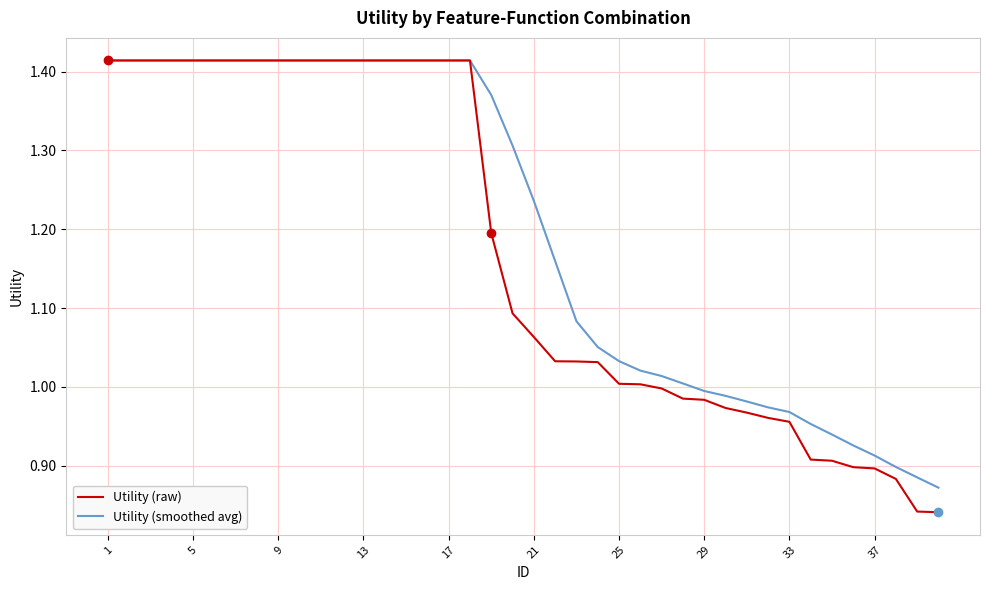

Which series has the largest total across all categories?

Utility (smoothed avg)